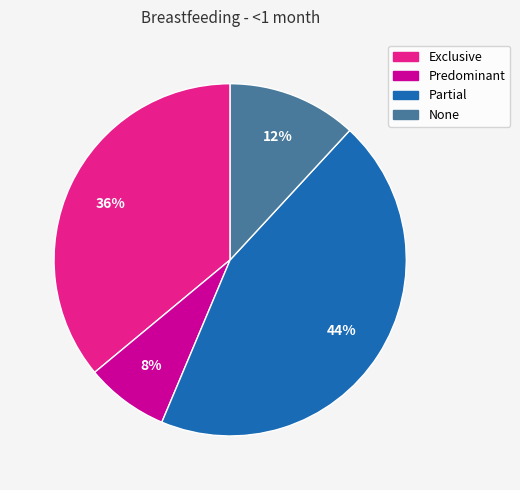

Do Exclusive and Partial together represent more than half of the pie?

Yes